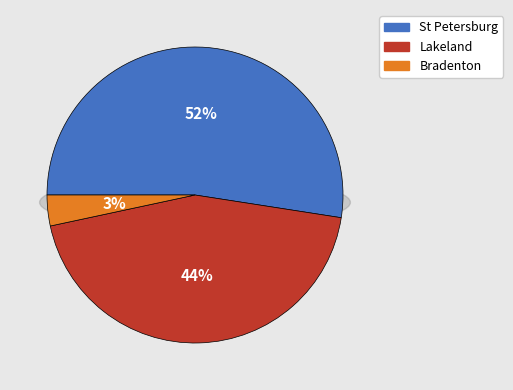

Is it true that 32 is 12% of the pie?

False